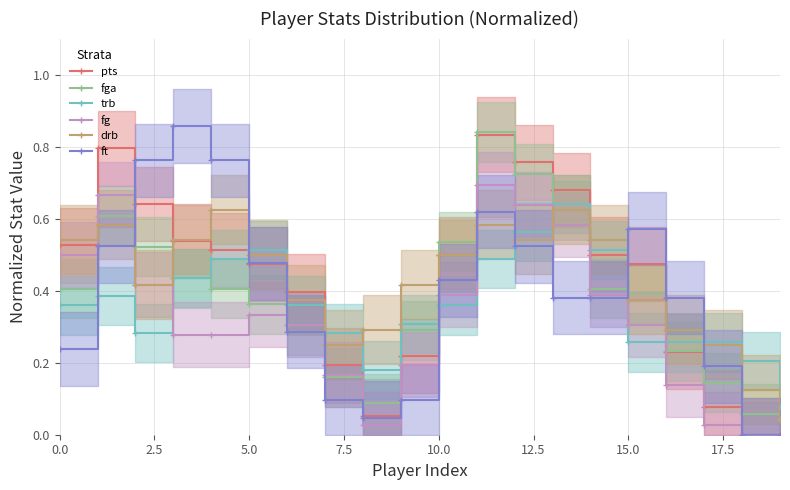

The trb series shows 0.3 at 12. True or false?

False